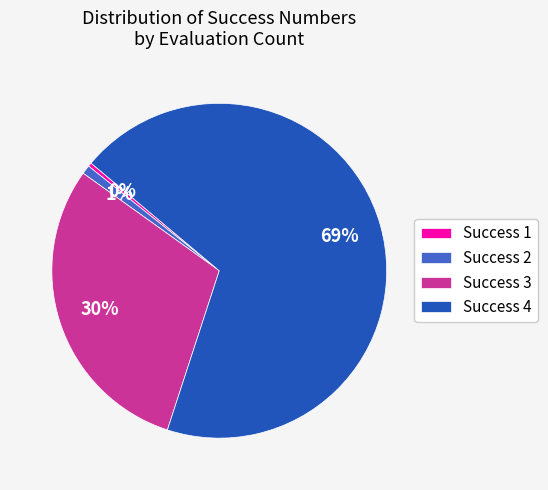

Which has a higher value, Success 3 or Success 4?

Success 4